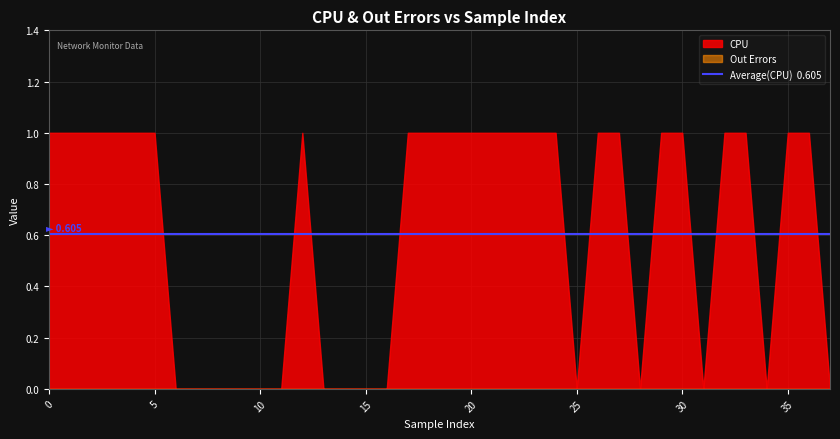

Reading right to left, extract all data points from this chart.

CPU: 0	1	1	0	1	1	0	1	1	0	1	1	0	1	1	1	1	1	1	1	1	0	0	0	0	1	0	0	0	0	0	0	1	1	1	1	1	1
Out Errors: 0	0	0	0	0	0	0	0	0	0	0	0	0	0	0	0	0	0	0	0	0	0	0	0	0	0	0	0	0	0	0	0	0	0	0	0	0	0